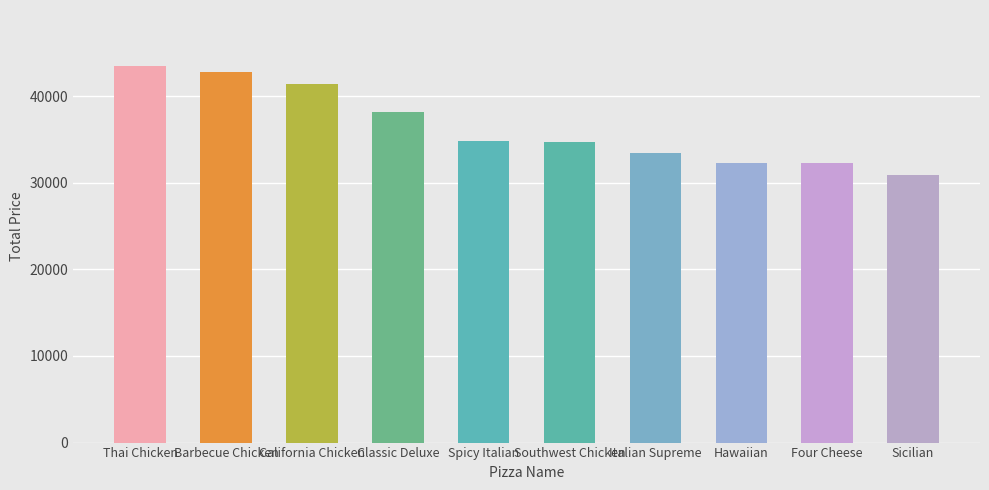

The chart shows a value of 60551.3 at Thai Chicken. True or false?

False